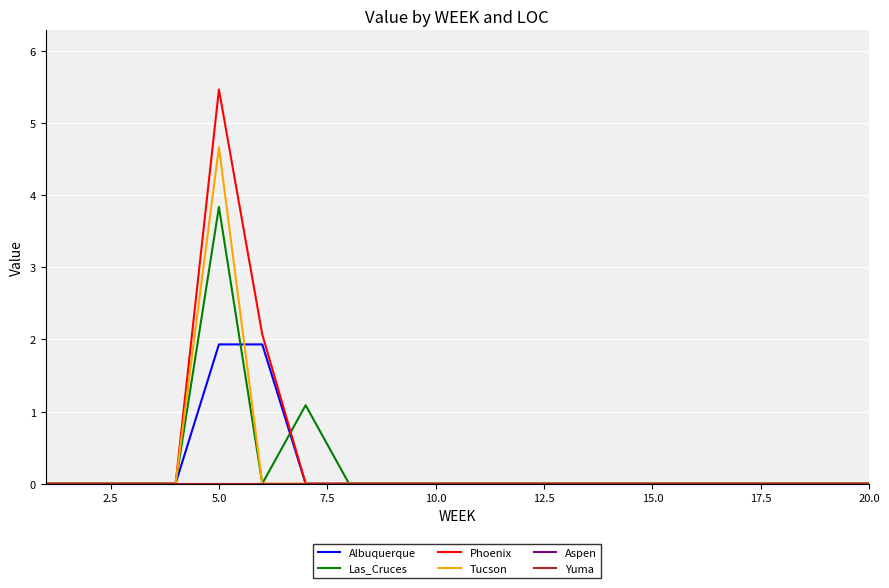

What is the difference between the maximum and minimum values in the Las_Cruces series?

3.8